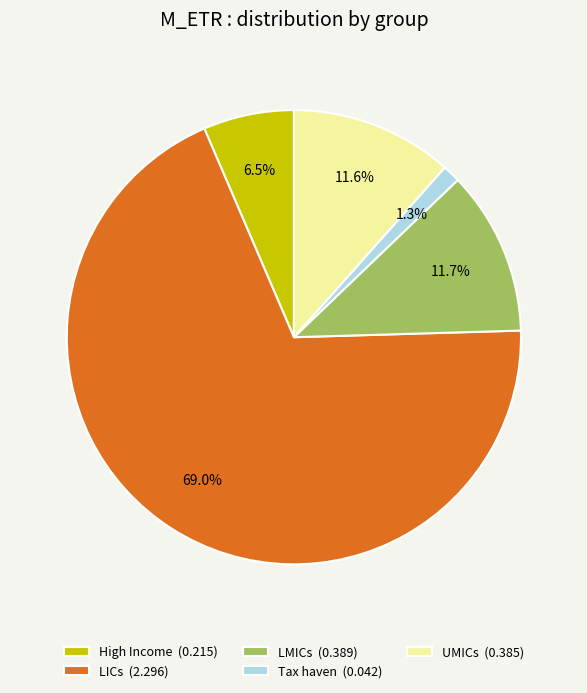

True or false: LMICs accounts for 12% of the total.

True